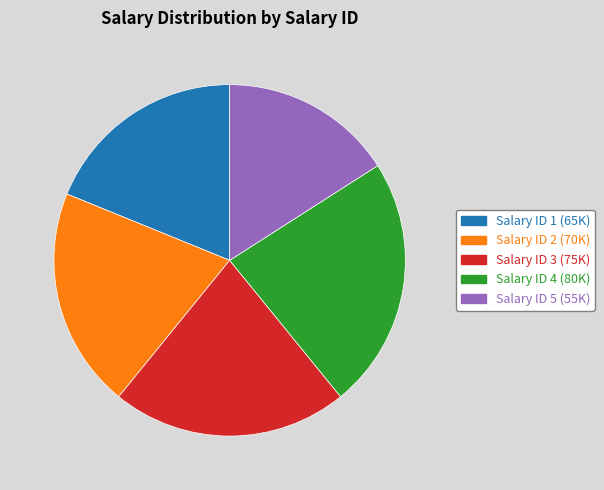

What is the smallest slice in the pie chart?

Salary ID 5 (55K)